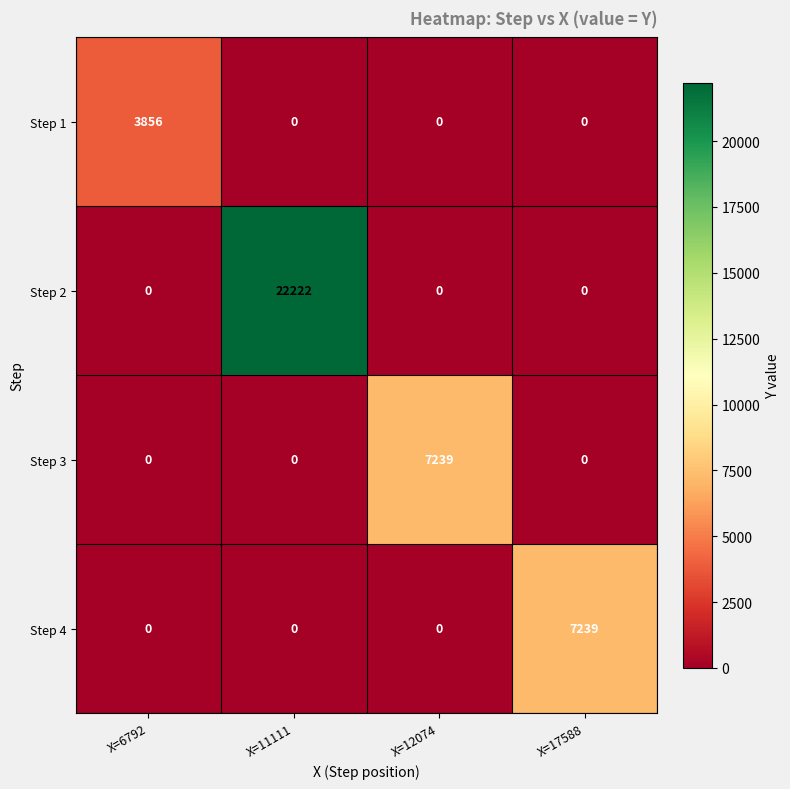

Count the Step 4 values in the range 0 to 7239.

4